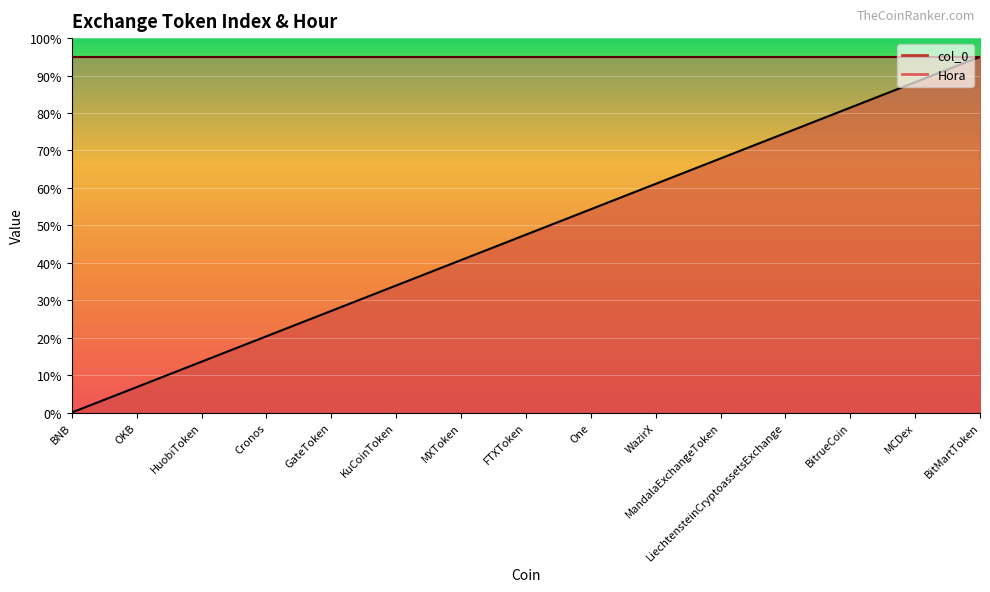

What position from the left is BitrueCoin?

13